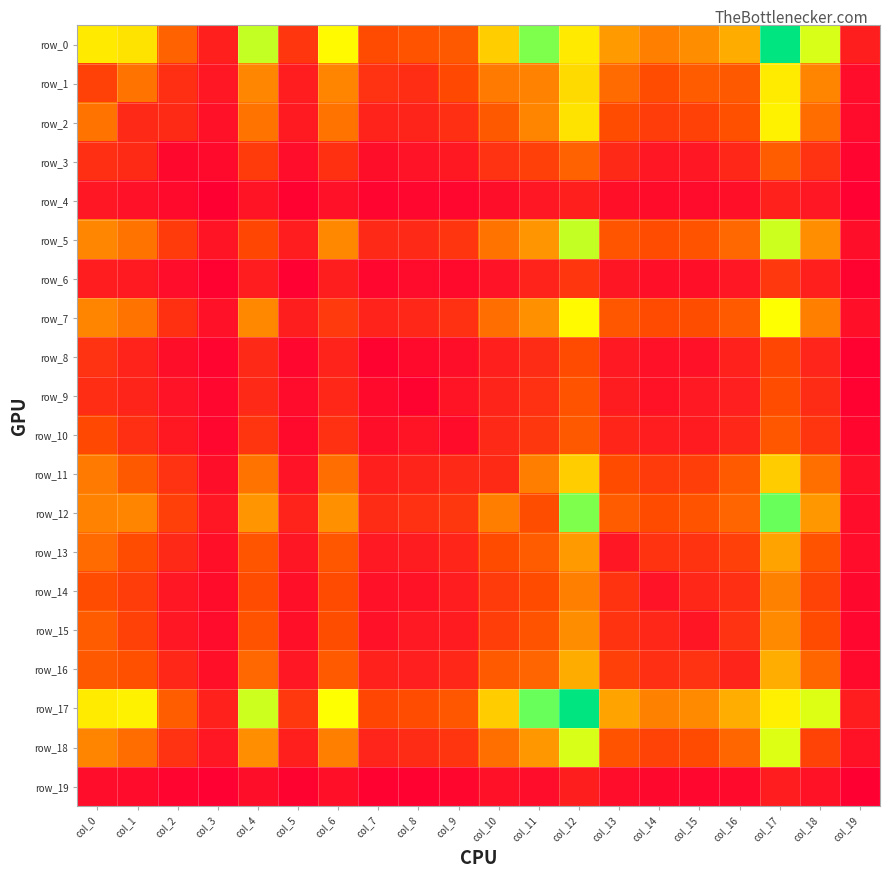

What is the total value across all series at col_4?

7352